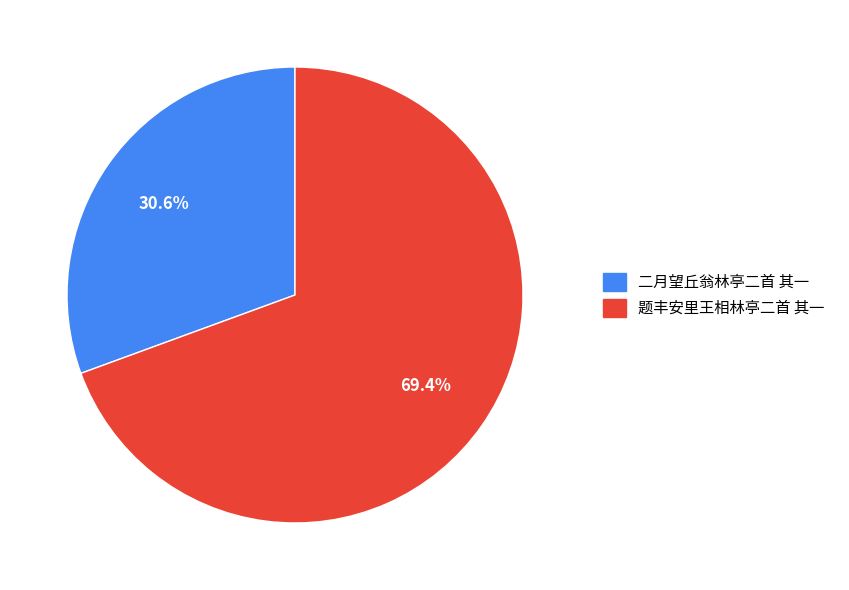

What portion of the pie excludes 二月望丘翁林亭二首 其一?

69.4%